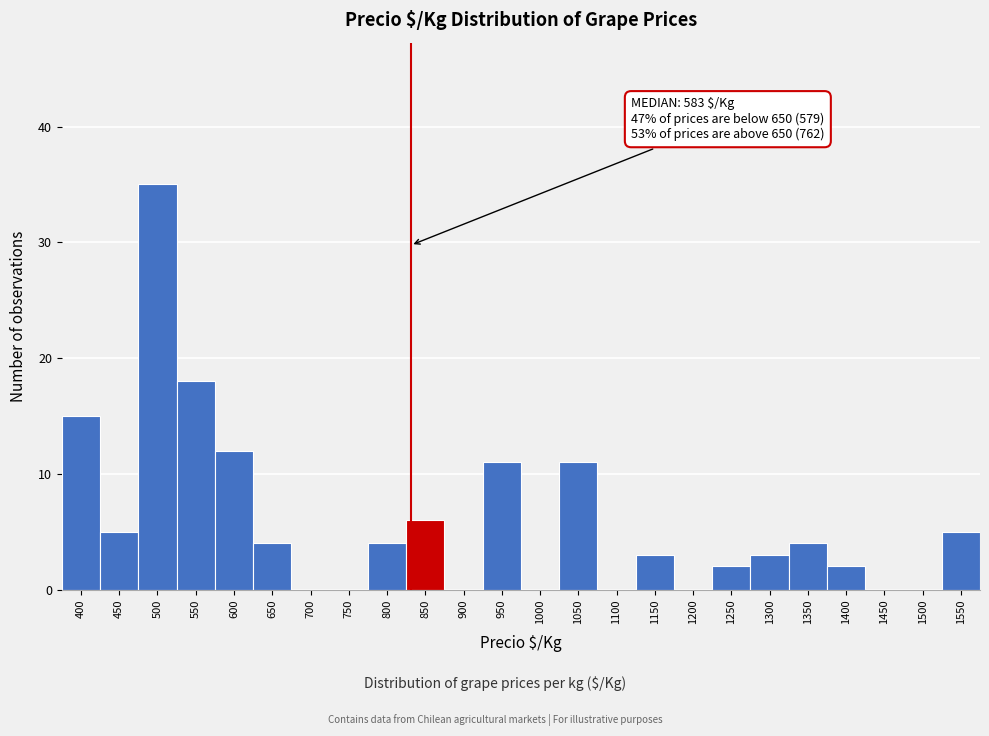

Reading right to left, what are all the values shown in this chart?

1550=5	1500=0	1450=0	1400=2	1350=4	1300=3	1250=2	1200=0	1150=3	1100=0	1050=11	1000=0	950=11	900=0	850=6	800=4	750=0	700=0	650=4	600=12	550=18	500=35	450=5	400=15